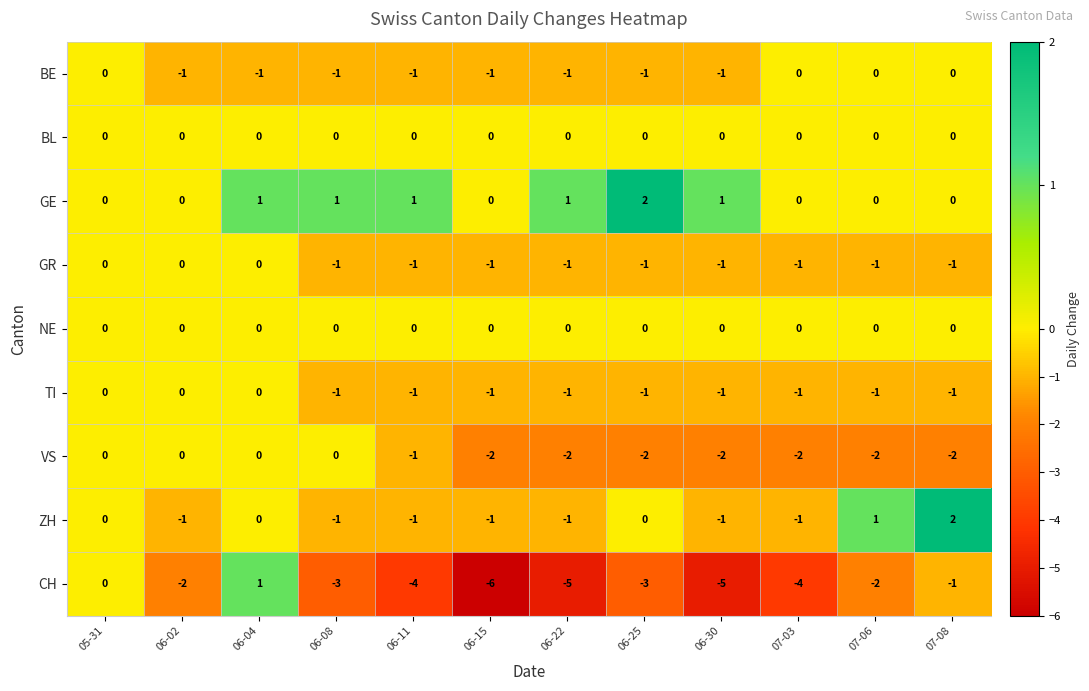

Count the VS values in the range -2 to 0.

12